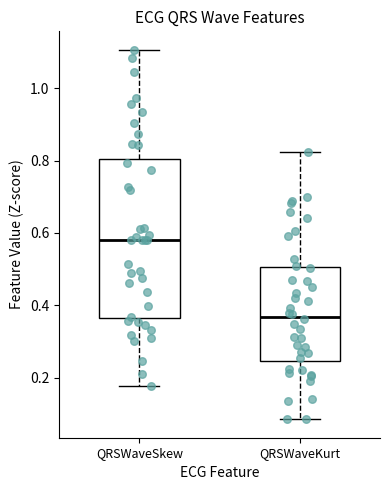

Reading left to right, read every box against the y-axis: the position of its median line, the range the box covers, and the ends of its whiskers. The values are not printed on the chart, so give them approximately, as read against the axis.

QRSWaveSkew: median 0.58, box 0.36 to 0.80, whiskers 0.18 to 1.10
QRSWaveKurt: median 0.36, box 0.24 to 0.50, whiskers 0.08 to 0.82